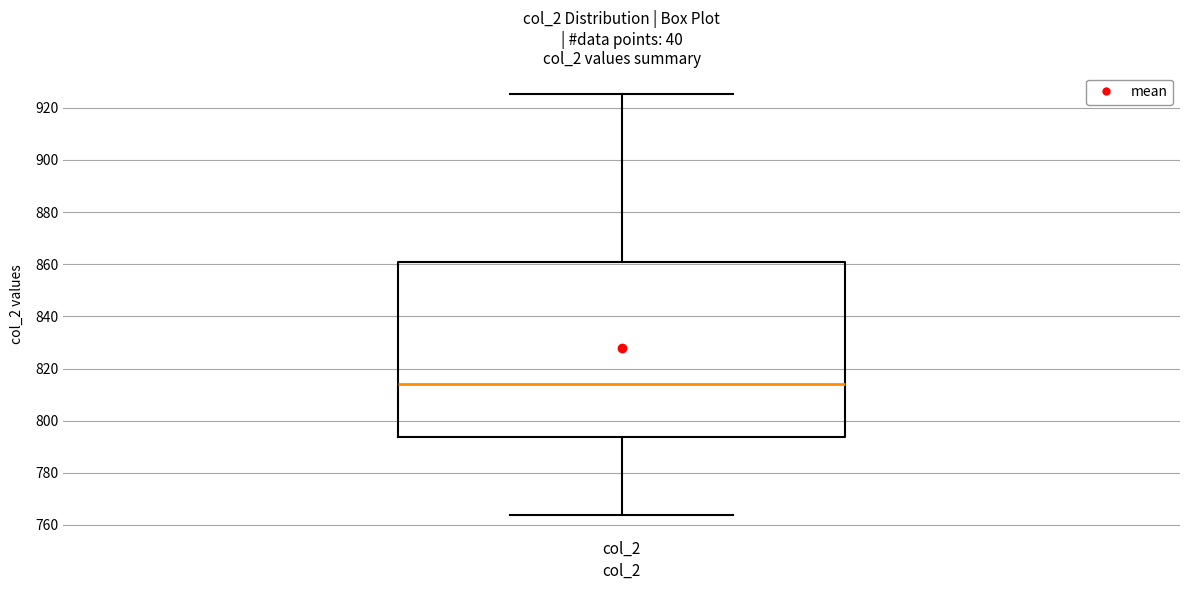

Where does the median line of the box for col_2 sit on the y-axis? The values are not printed on the chart, so give them approximately, as read against the axis.

814